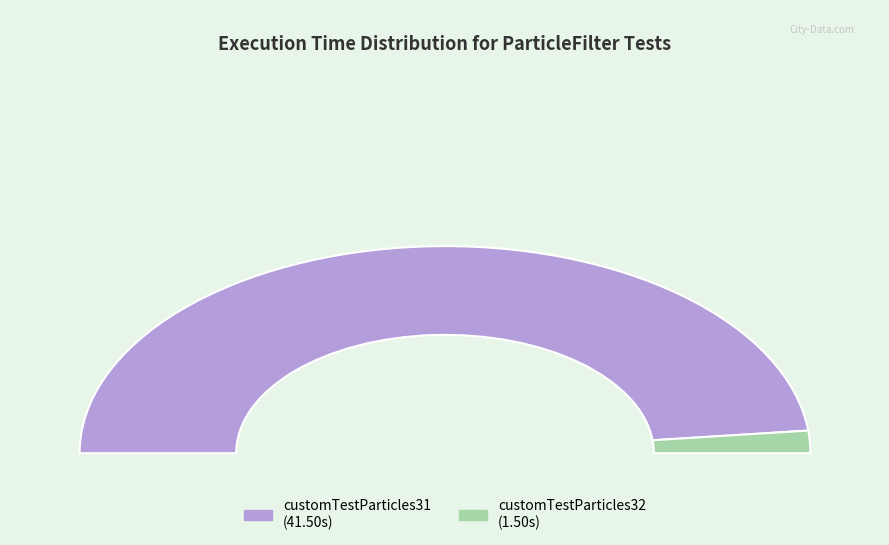

The customTestParticles31 slice represents 97% of the pie. True or false?

True